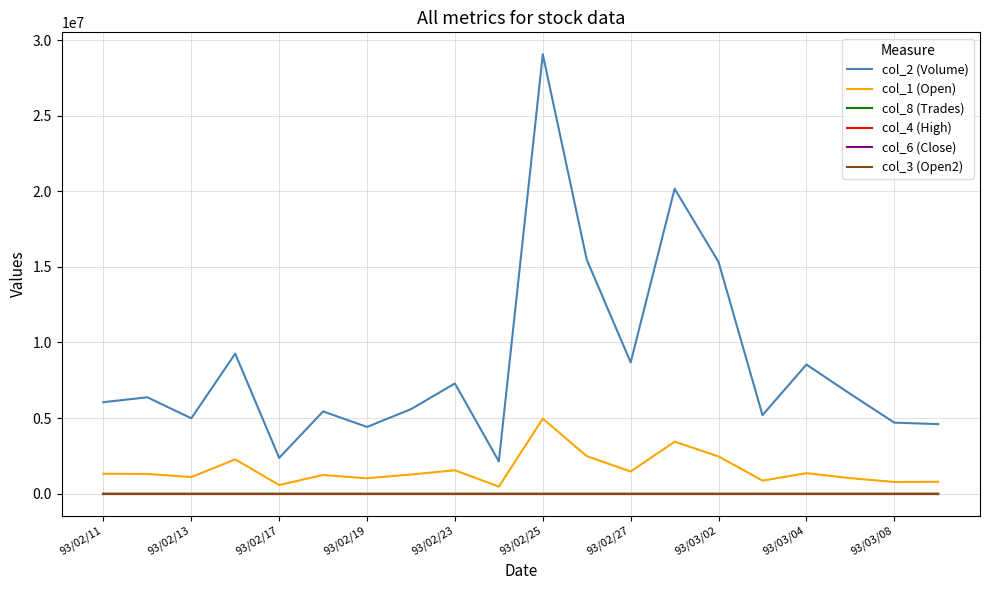

True or false: col_6 (Close) and col_8 (Trades) cross at least once.

False